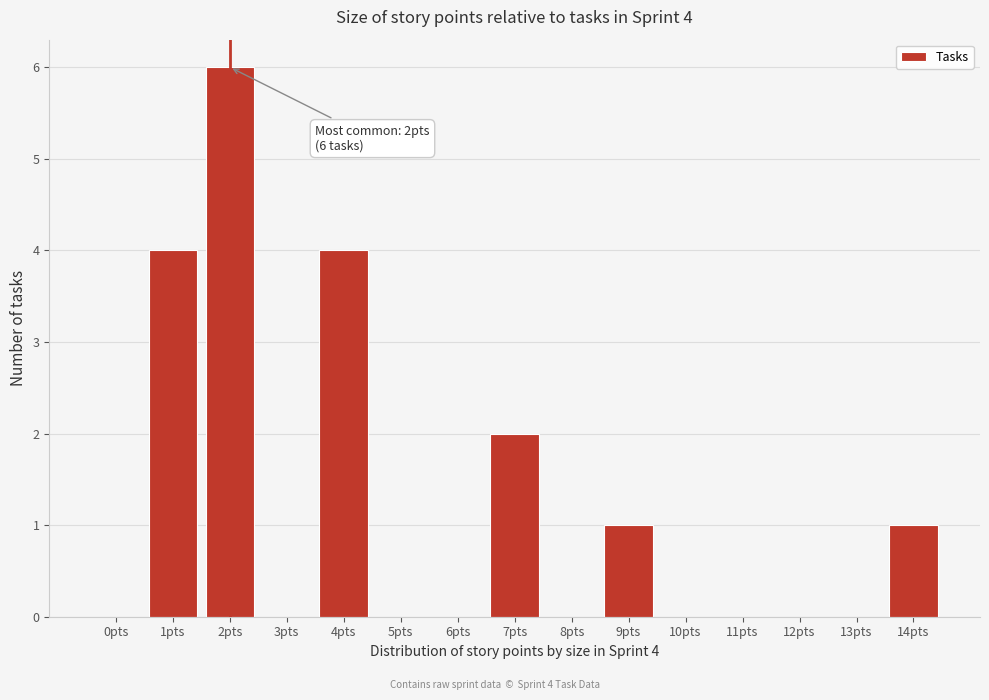

Reading left to right, transcribe all the data shown in this chart.

0pts=0	1pts=4	2pts=6	3pts=0	4pts=4	5pts=0	6pts=0	7pts=2	8pts=0	9pts=1	10pts=0	11pts=0	12pts=0	13pts=0	14pts=1